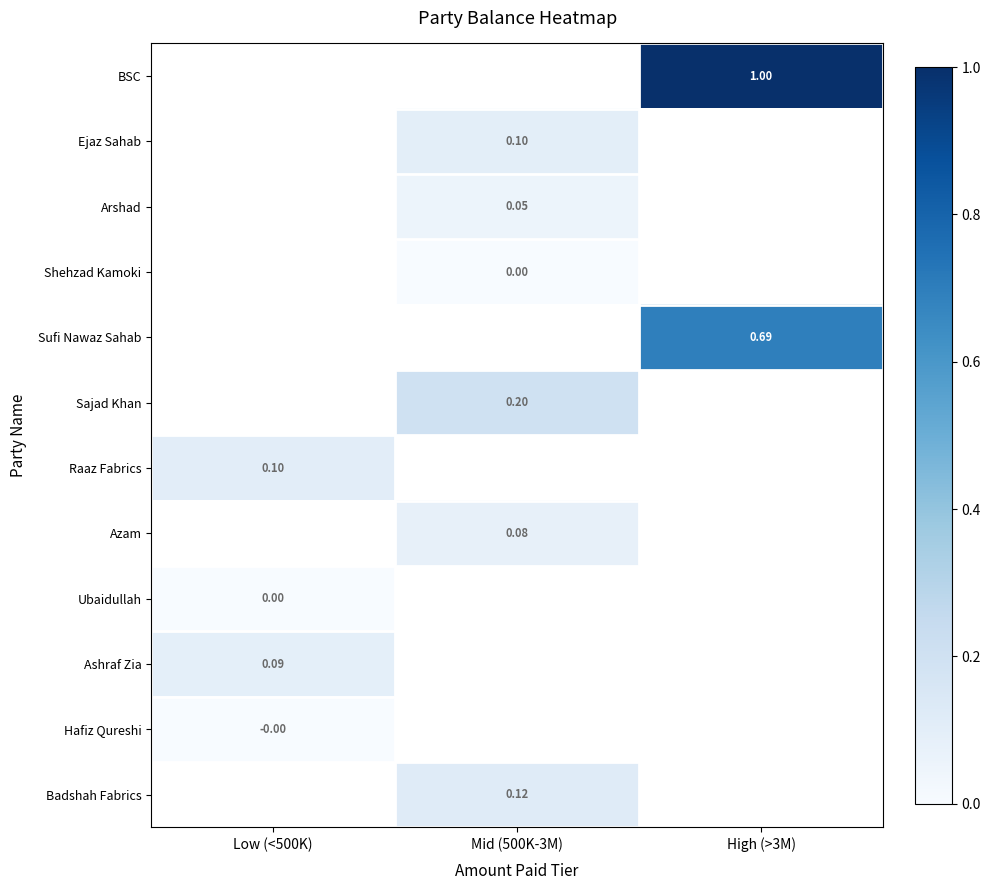

How many values in Ejaz Sahab are above zero?

1